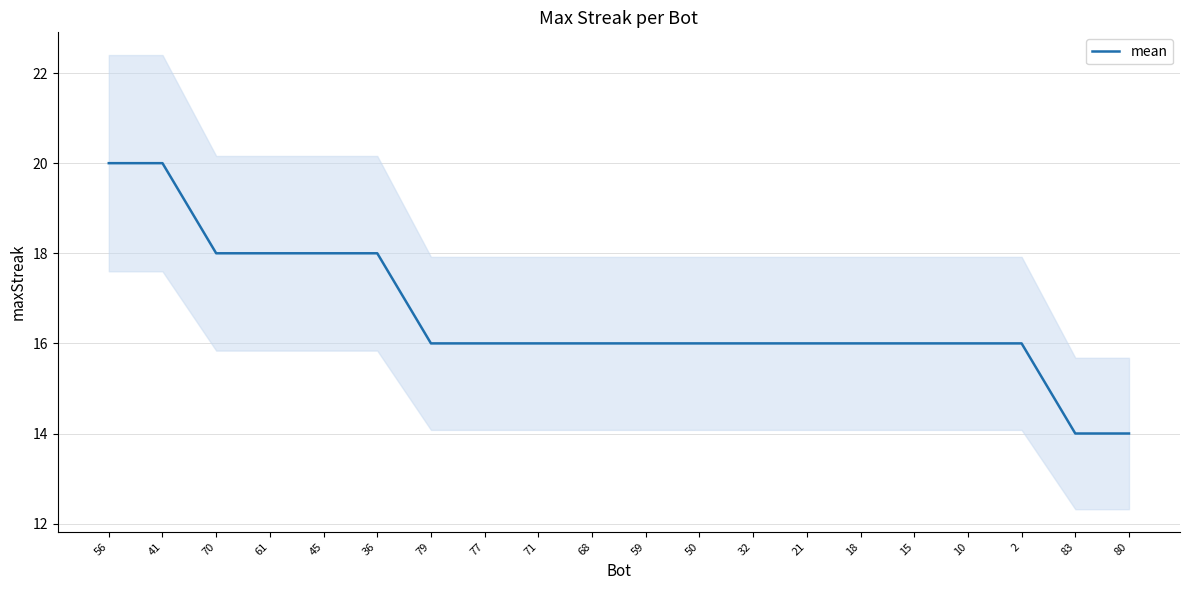

True or false: the data shows 16 at 21.

True